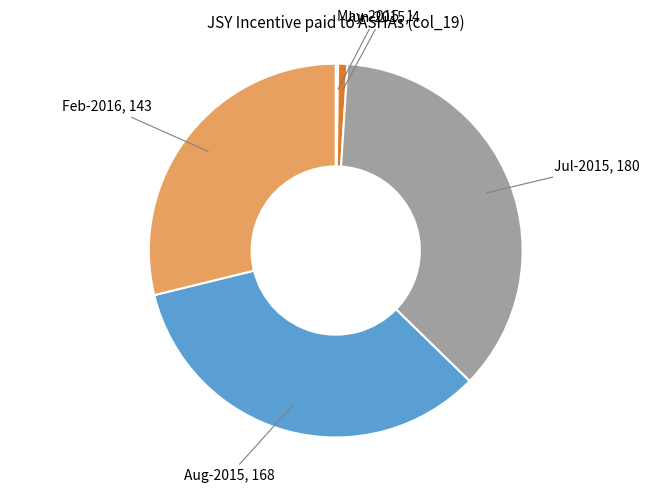

Is there any slice that represents more than half of the pie?

No